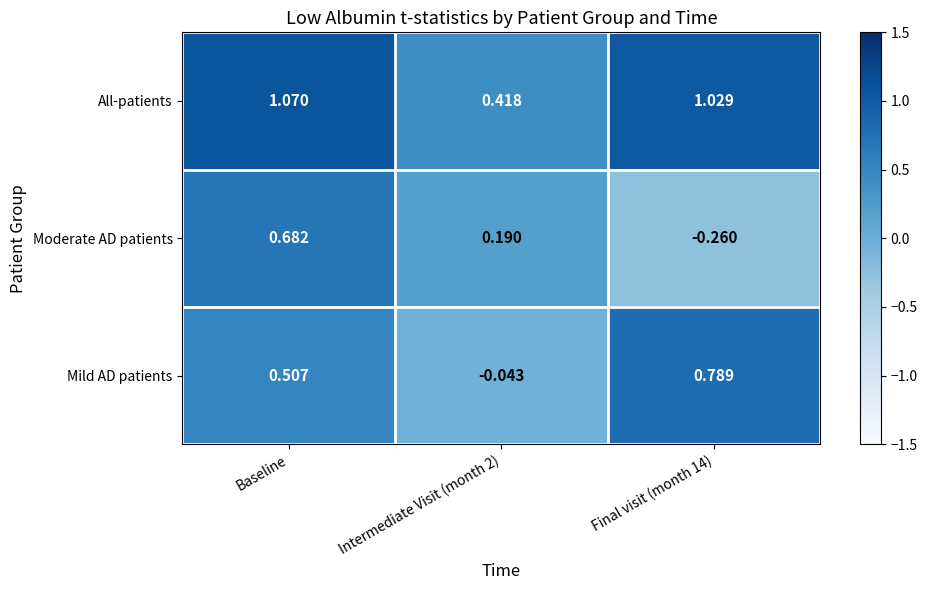

Which category has the highest value across all series?

Baseline